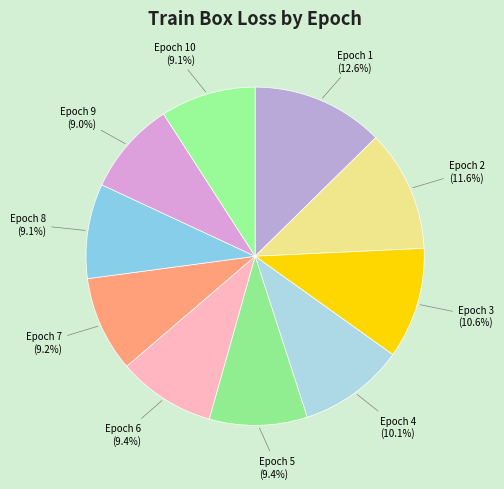

To the nearest percent, what is the average slice percentage?

10%